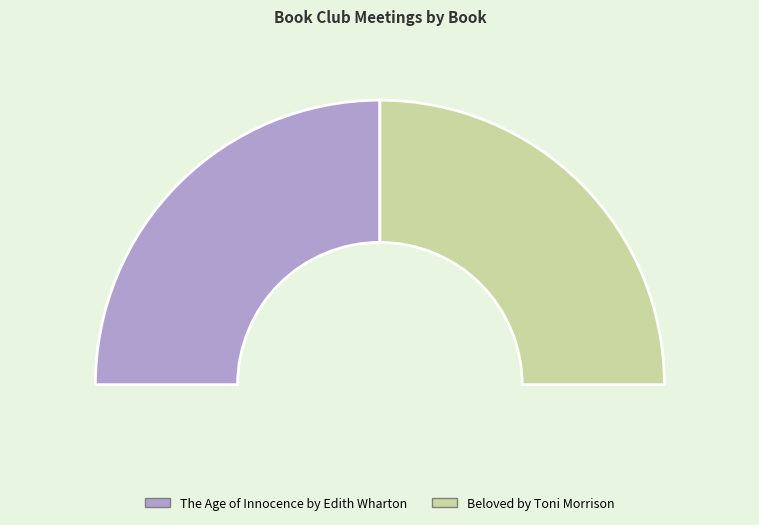

How many slices are in this pie chart?

2